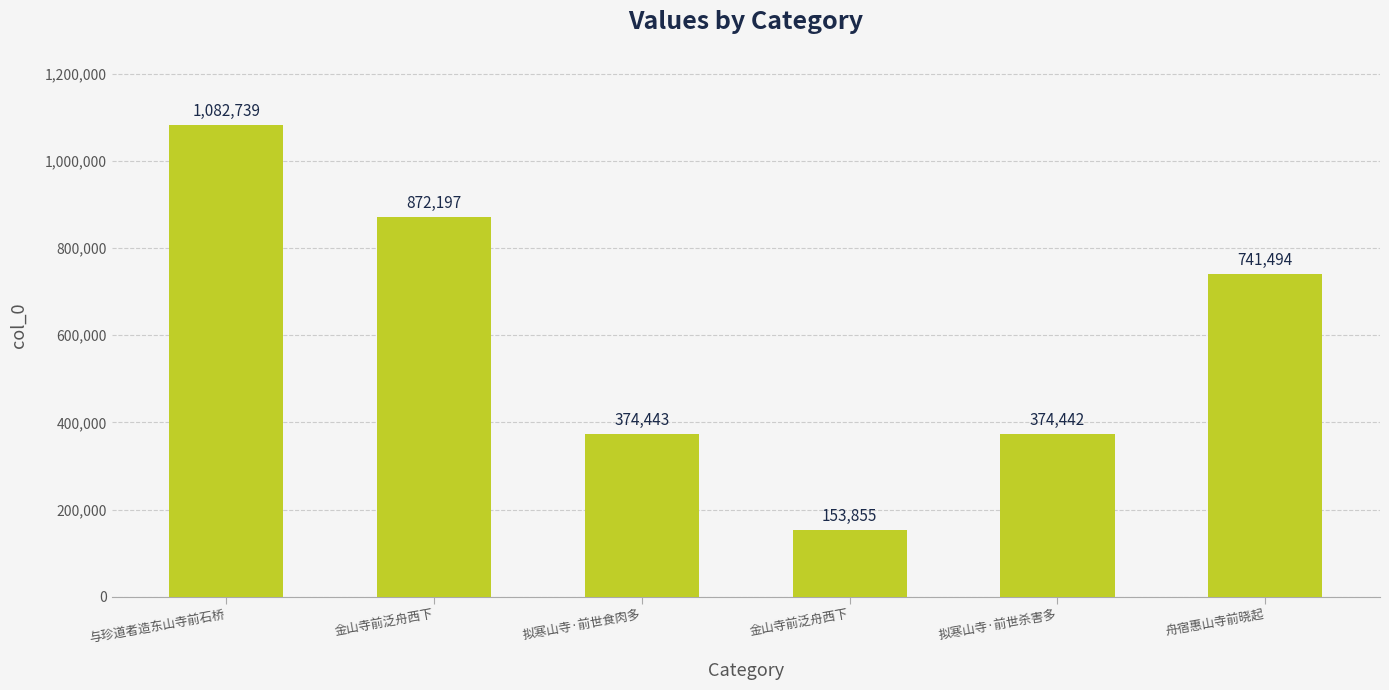

What is the maximum value shown in the chart?

1082739